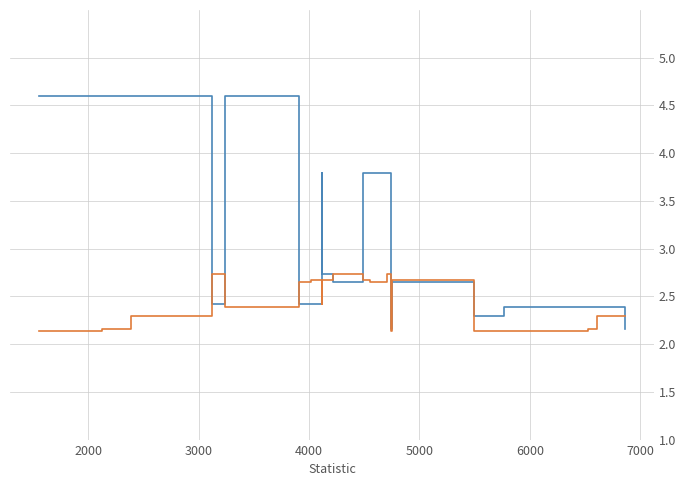

What is the smallest value displayed?

2.1